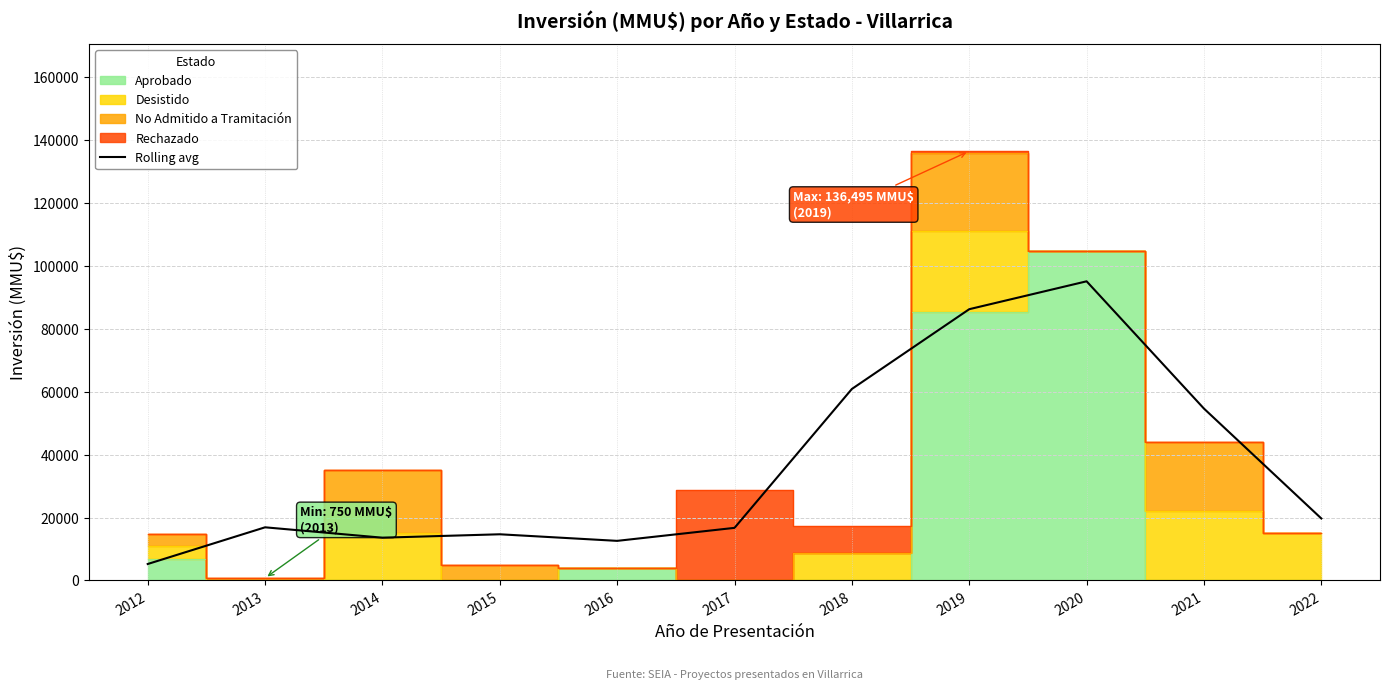

Reading left to right, what are all the values shown in this chart?

5216.7	16883.3	13583.3	14666.7	12575.0	16708.3	60873.3	86235.0	95101.7	54630.0	19693.3